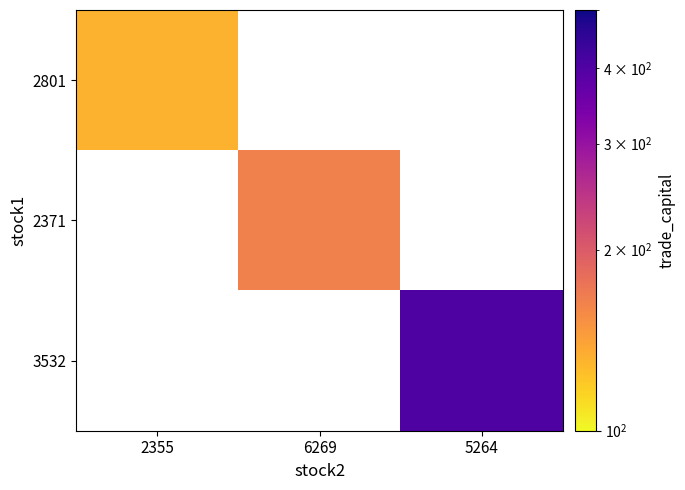

What is the minimum value shown in the chart?

131.6